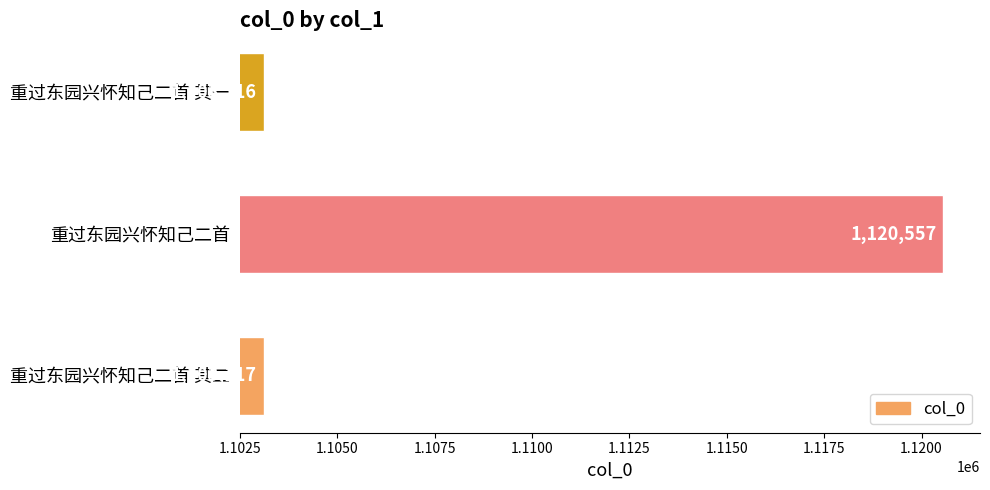

How many distinct data groups are displayed?

1